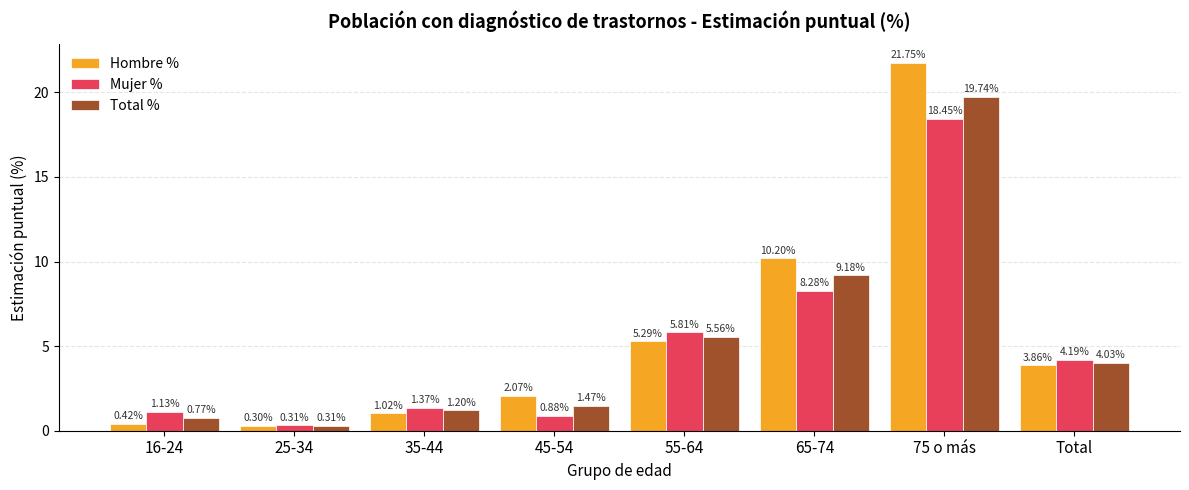

What is the maximum value shown in the chart?

21.7